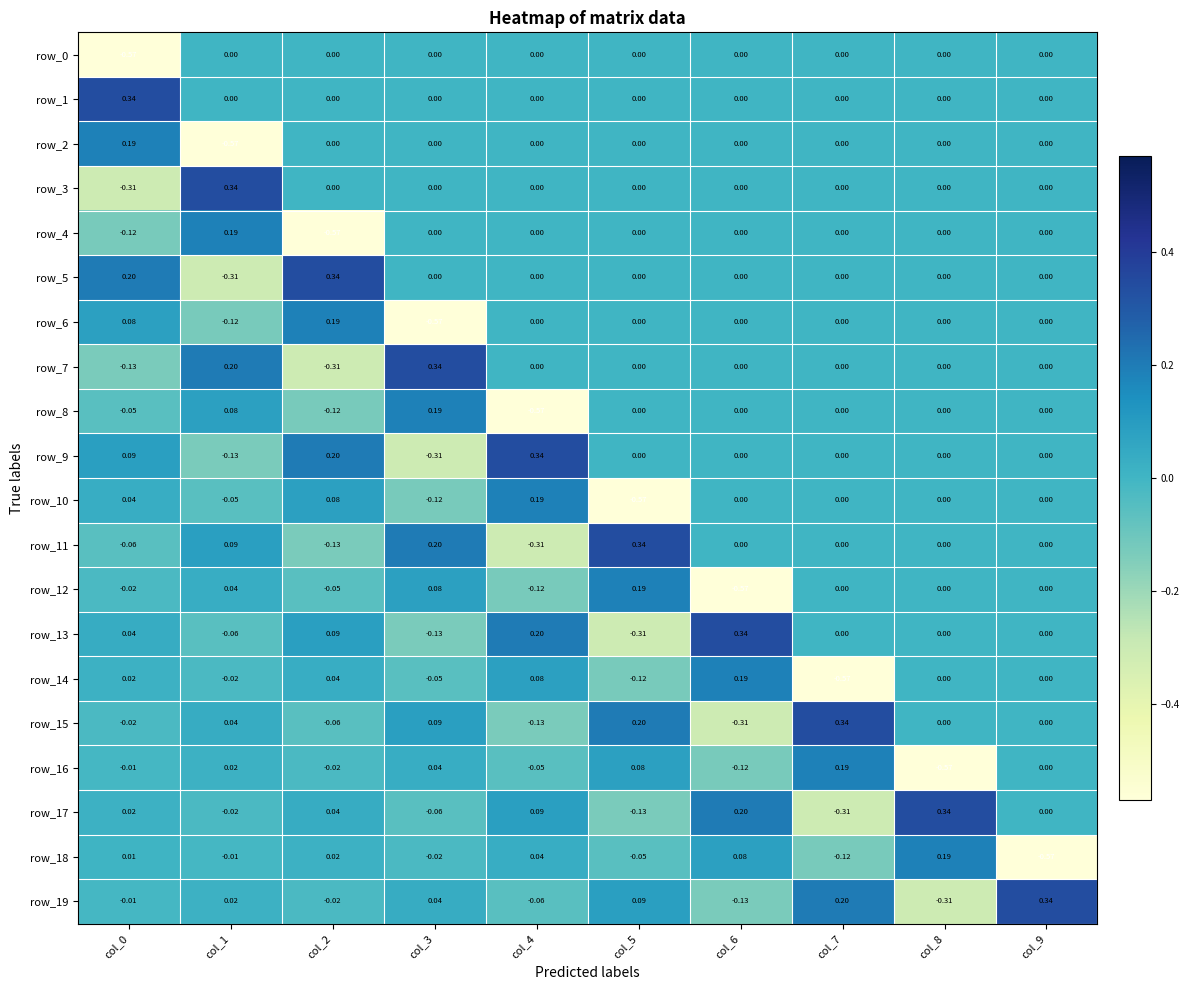

What is the sum of all row_2 values?

-0.4